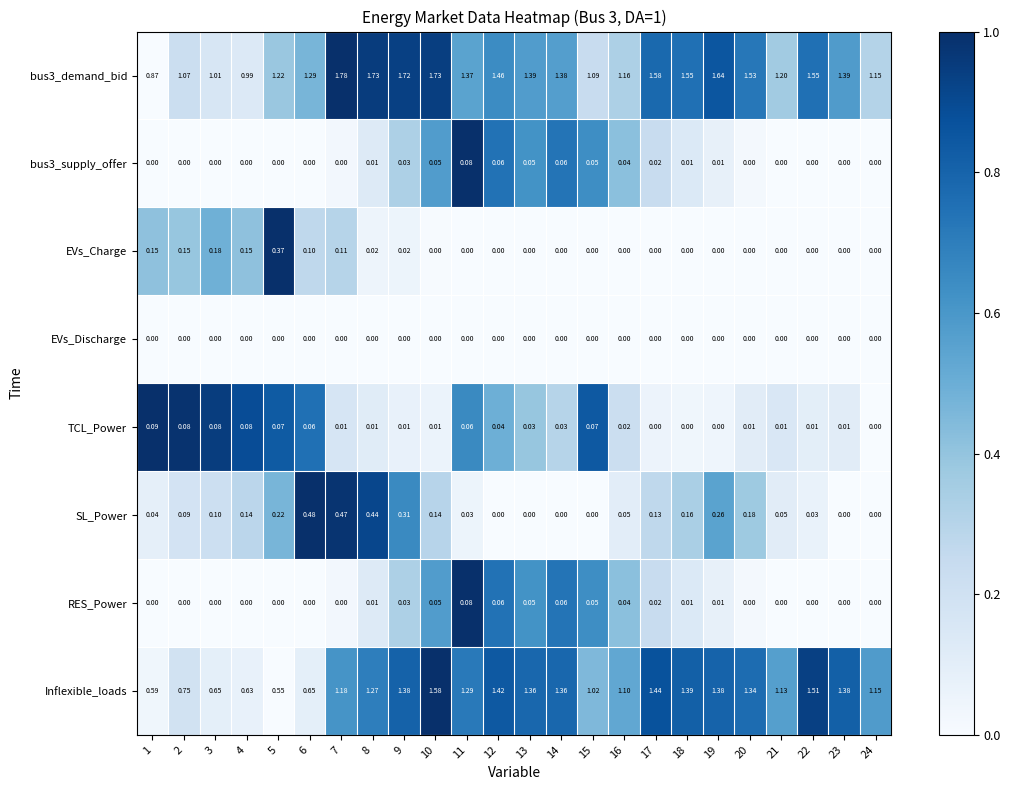

Is the value of RES_Power at 1 greater than the value of bus3_supply_offer at 19?

No